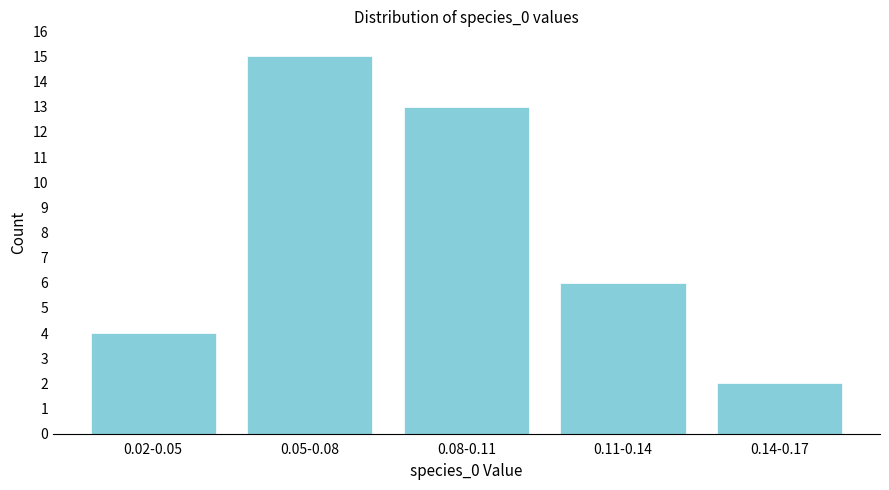

Reading right to left, extract all data points from this chart.

2	6	13	15	4